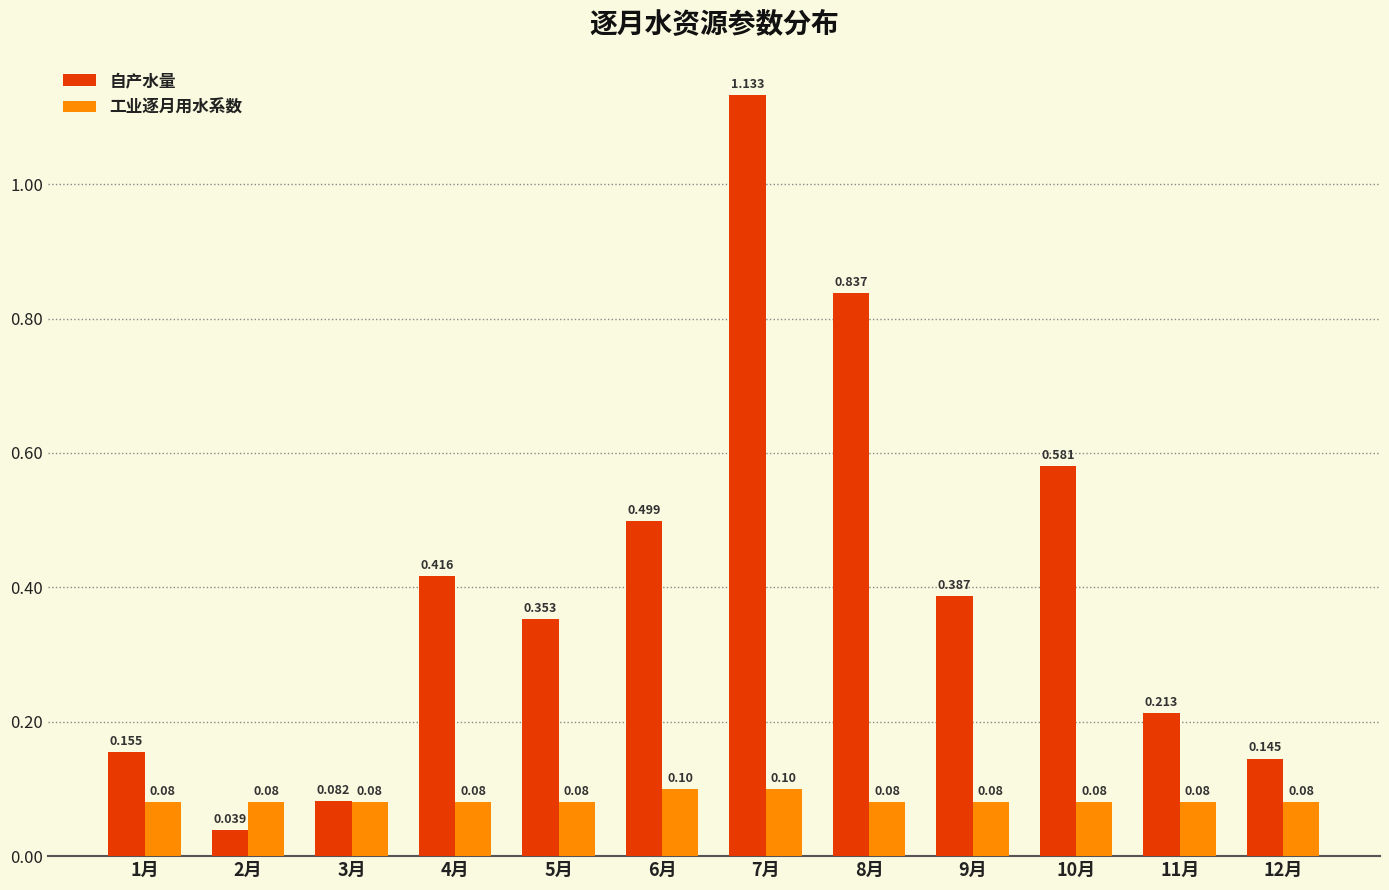

Rank the series by their average value, from highest to lowest.

自产水量, 工业逐月用水系数